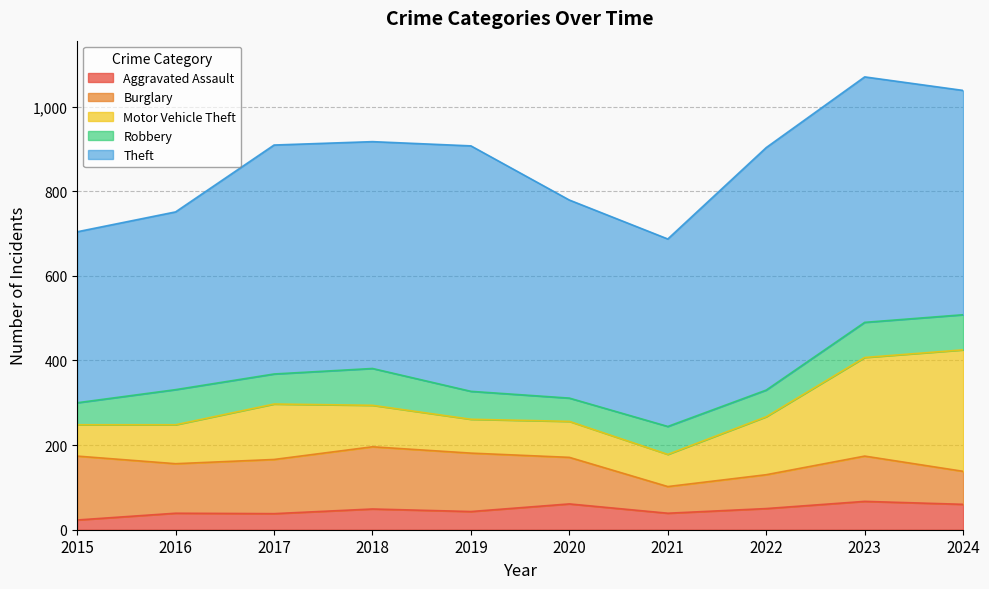

How many interior local peaks does the Burglary series have?

2